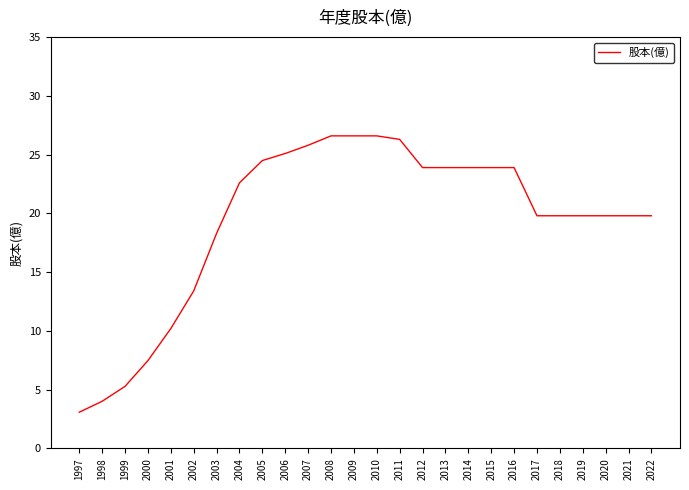

Reading left to right, transcribe all the data shown in this chart.

1997=3.1	1998=4.0	1999=5.3	2000=7.5	2001=10.2	2002=13.4	2003=18.3	2004=22.6	2005=24.5	2006=25.1	2007=25.8	2008=26.6	2009=26.6	2010=26.6	2011=26.3	2012=23.9	2013=23.9	2014=23.9	2015=23.9	2016=23.9	2017=19.8	2018=19.8	2019=19.8	2020=19.8	2021=19.8	2022=19.8